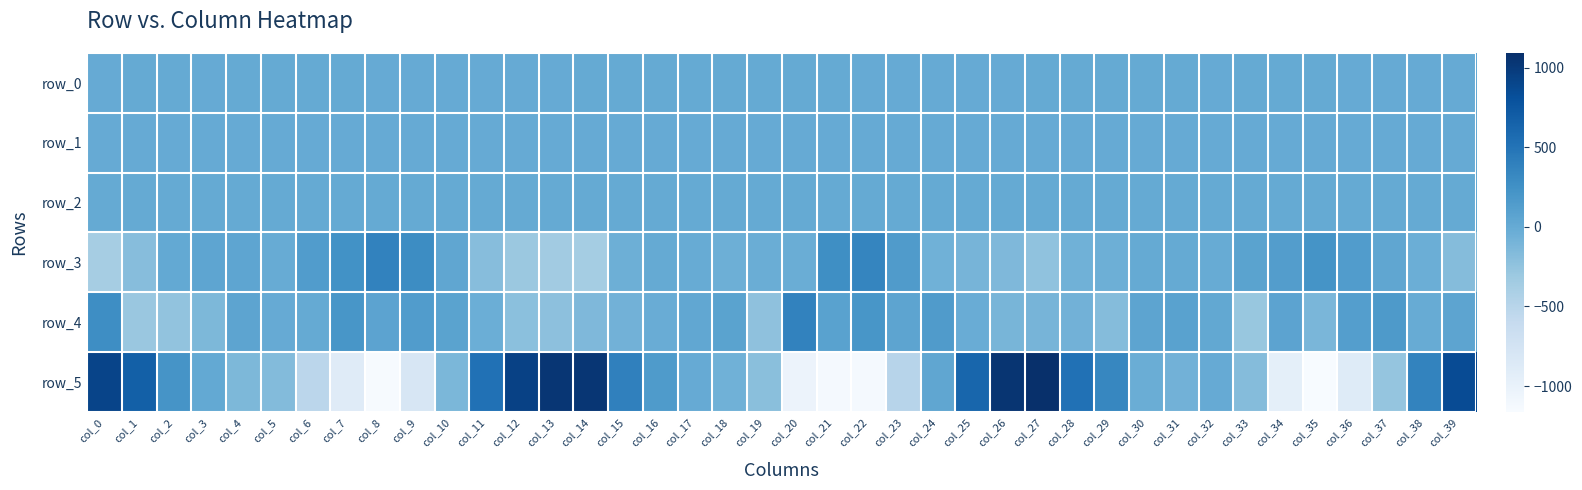

At which category does the chart reach its minimum across all series?

col_35